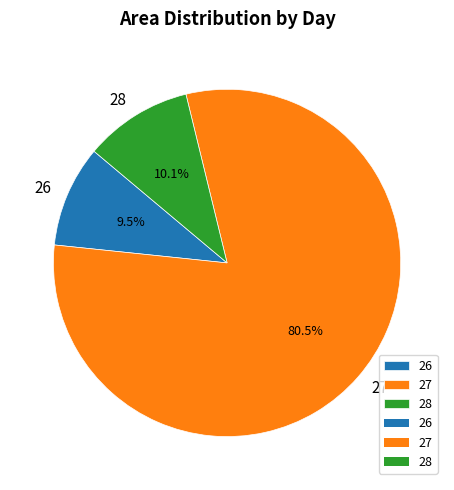

To the nearest percent, what is the difference between the largest and smallest slice percentages?

71%